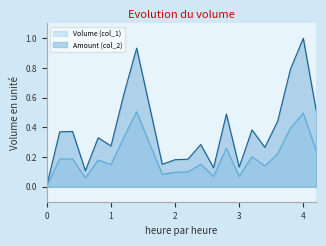

Which series has the largest total across all categories?

Amount (col_2)